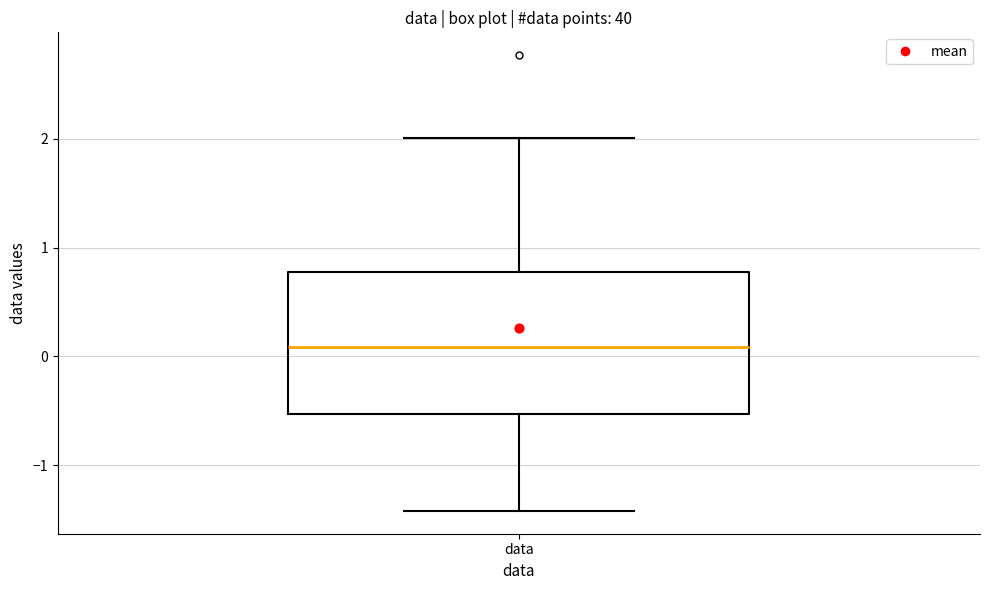

Transcribe this box plot: give where the median line is, the range the box spans, and where the two whiskers end, as read against the y-axis. The values are not printed on the chart, so give them approximately, as read against the axis.

median 0.1, box -0.5 to 0.8, whiskers -1.4 to 2.0